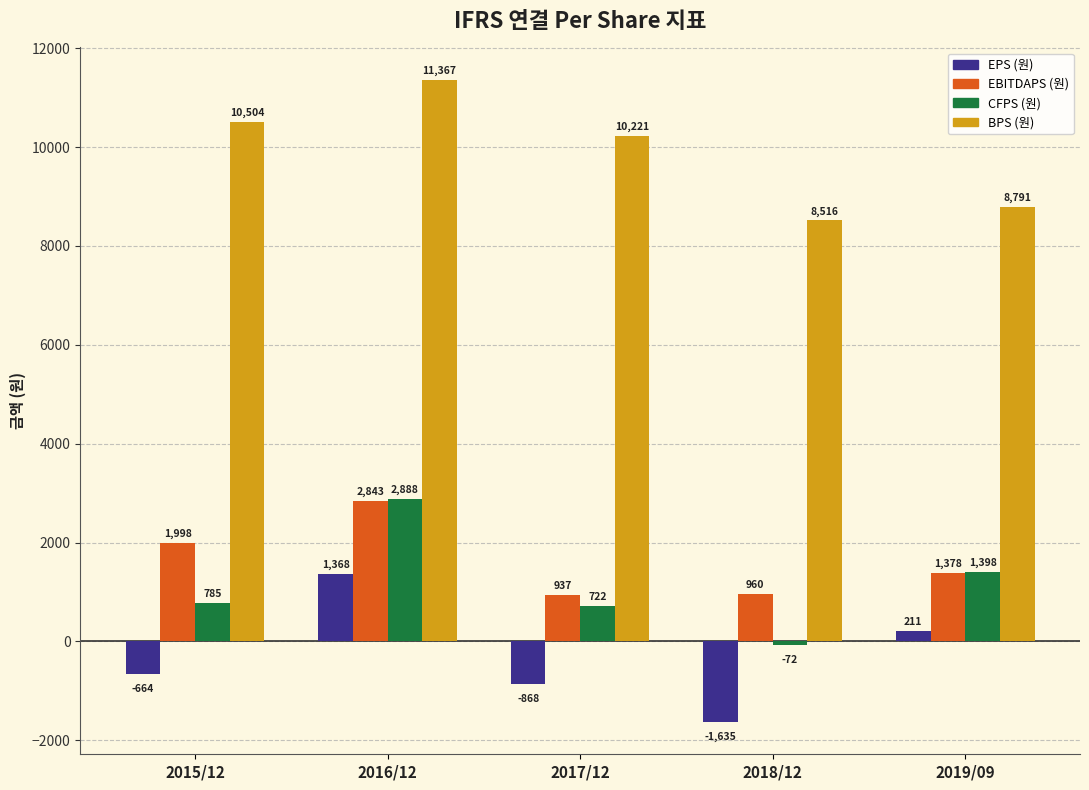

How many series are shown in this chart?

4